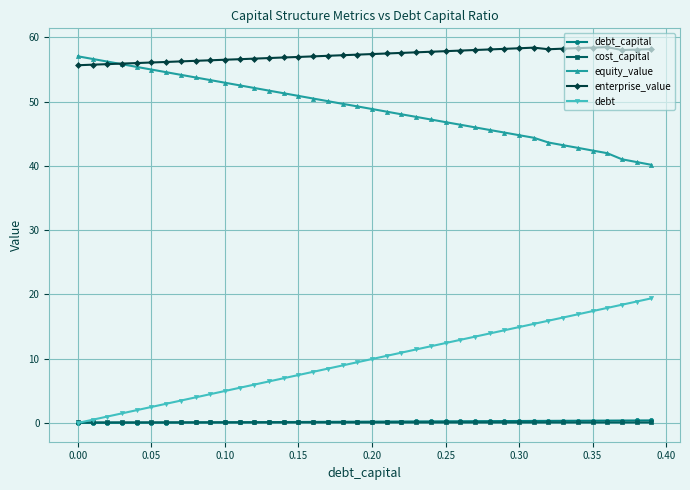

What is the greatest value displayed?

58.5